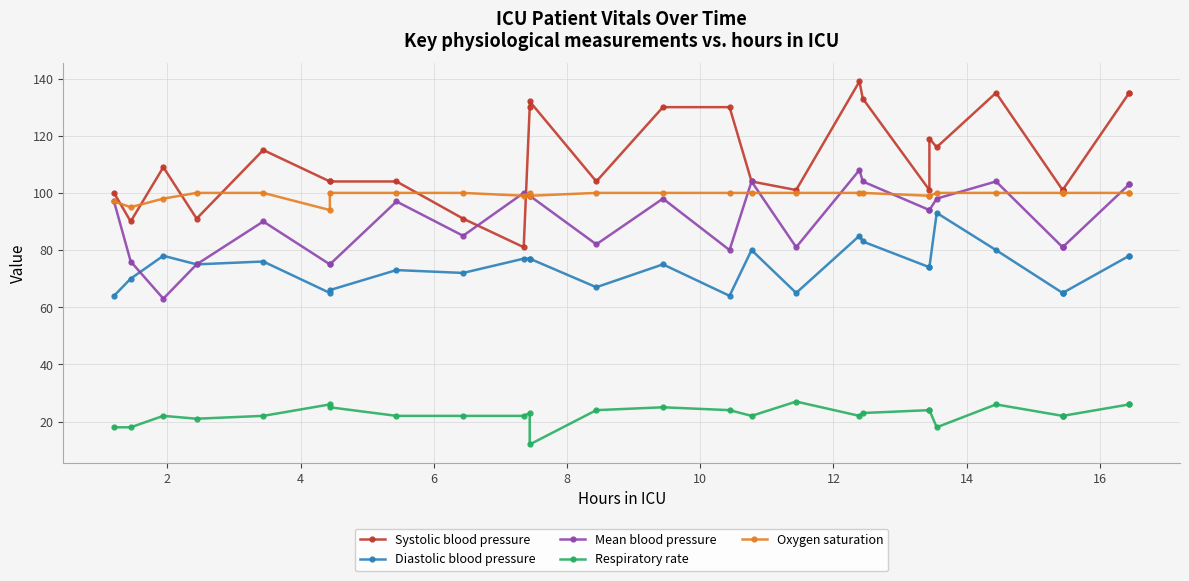

True or false: Diastolic blood pressure and Oxygen saturation intersect in this chart.

False